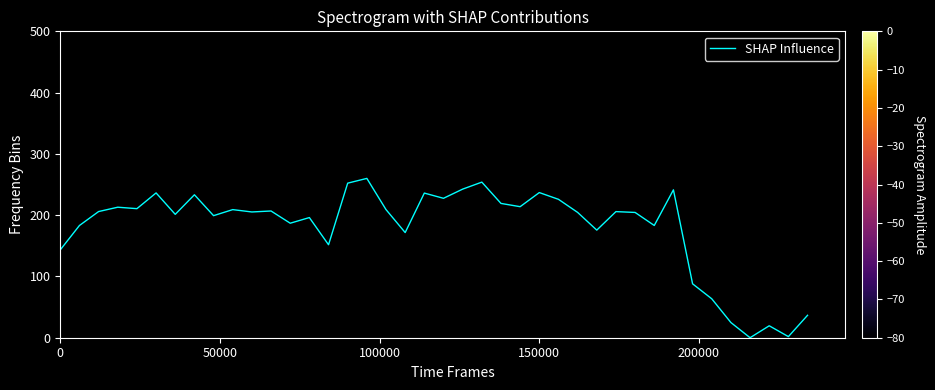

What is the average value?

179.5